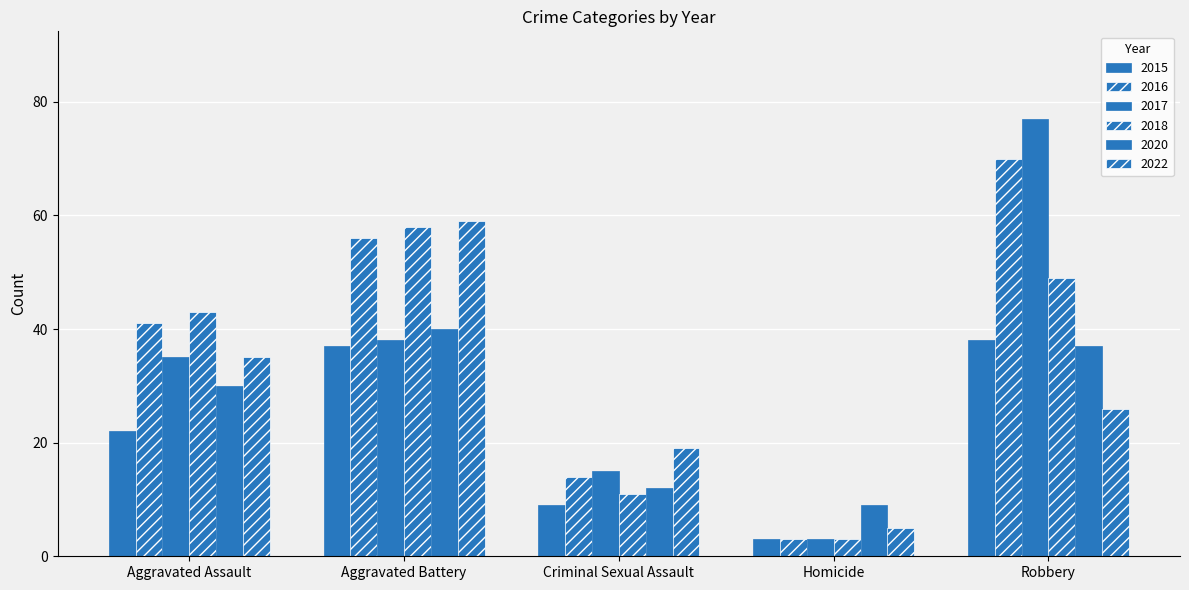

Does the chart contain any negative values?

No